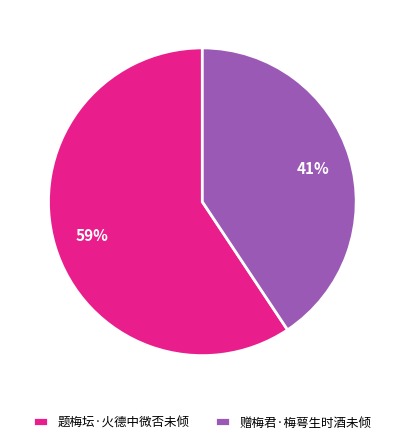

Which category has the smallest portion of the pie?

赠梅君·梅萼生时酒未倾